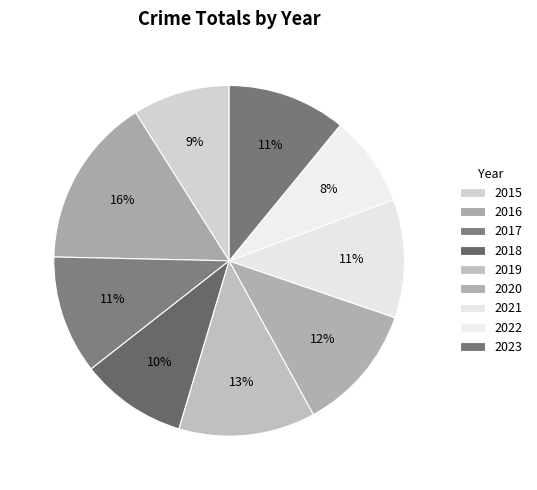

What is the ratio of the value at 2016 to the value at 2022?

1.9